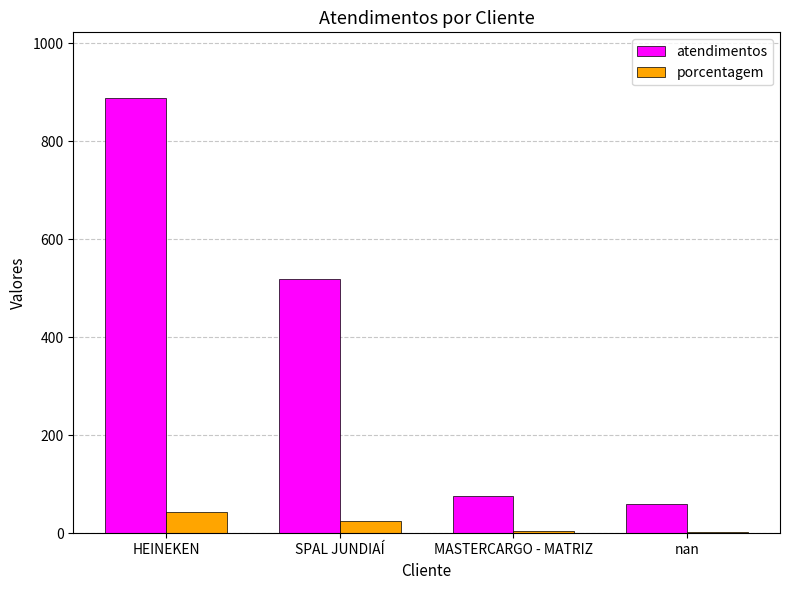

The porcentagem series shows 25 at SPAL JUNDIAÍ. True or false?

True